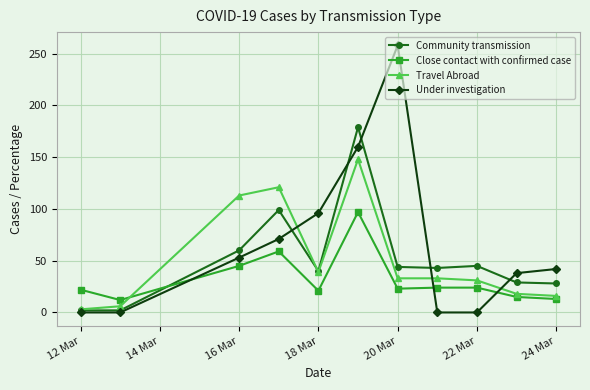

Which series has the largest range (max minus min)?

Under investigation